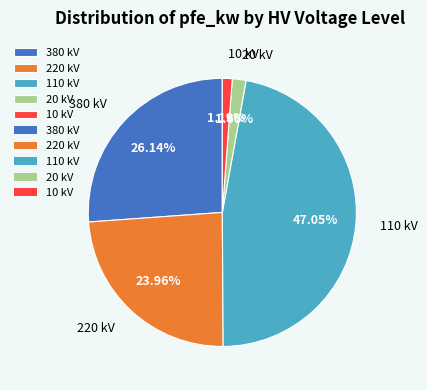

To the nearest percent, what is the difference between the 20 kV and 10 kV slice percentages?

0%